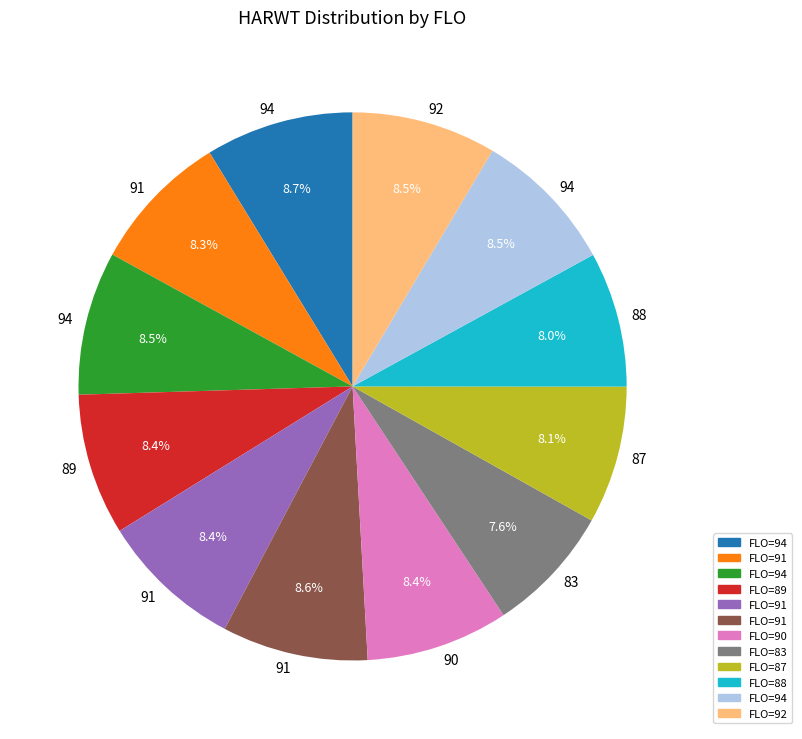

To the nearest percent, what is the difference between the largest and smallest slice percentages?

1%